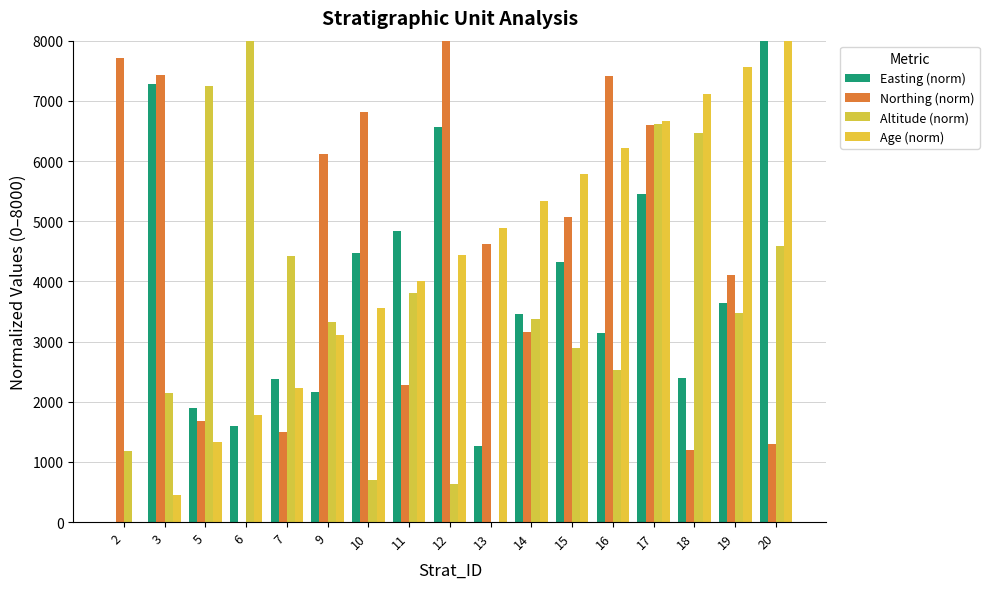

Is it true that Altitude (norm) equals 6544.3 at 7?

False